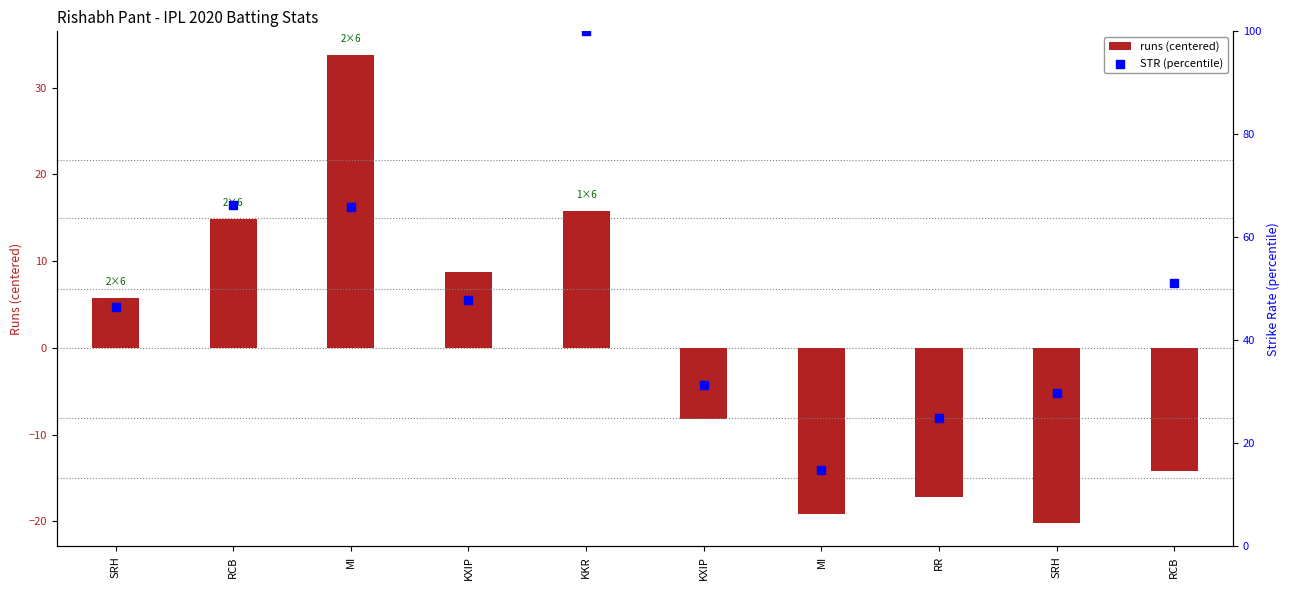

At which category is the sum across all series the highest?

KKR